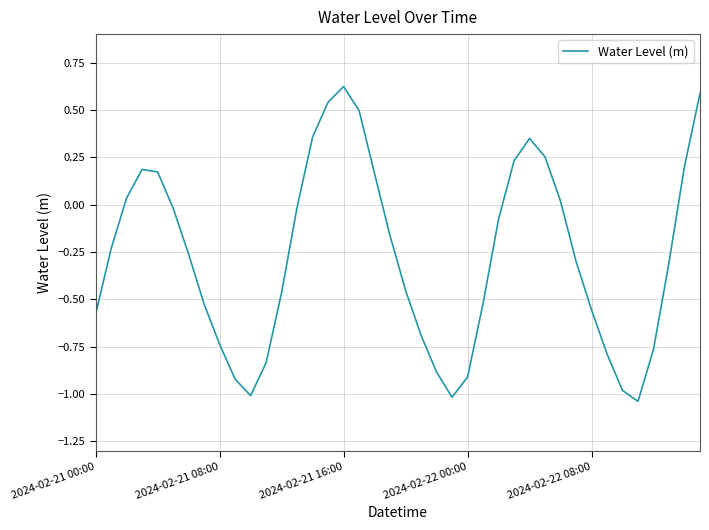

What is the difference between the maximum and minimum values?

1.7